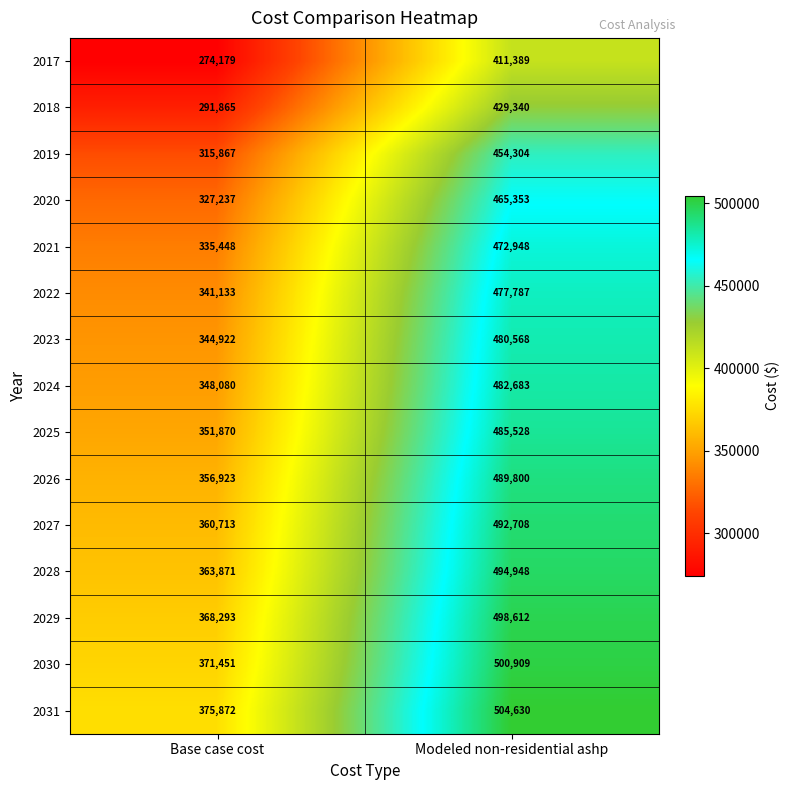

Which label corresponds to the largest value in the chart?

Modeled non-residential ashp